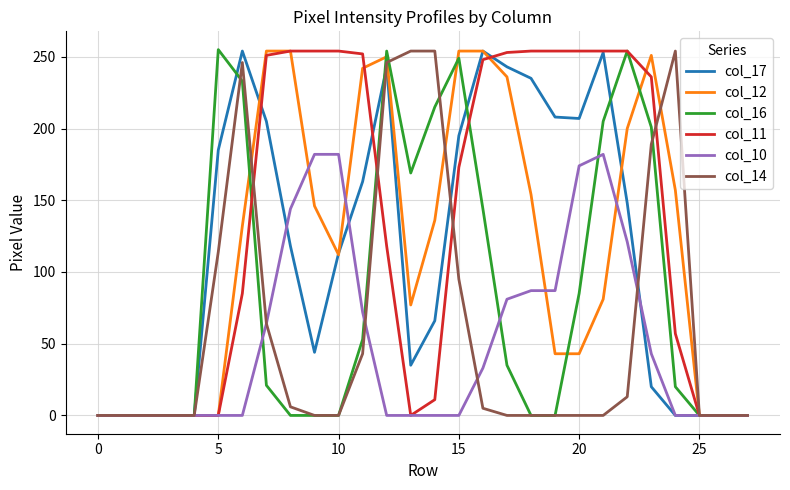

What are all the series names shown in the legend?

col_17, col_12, col_16, col_11, col_10, col_14